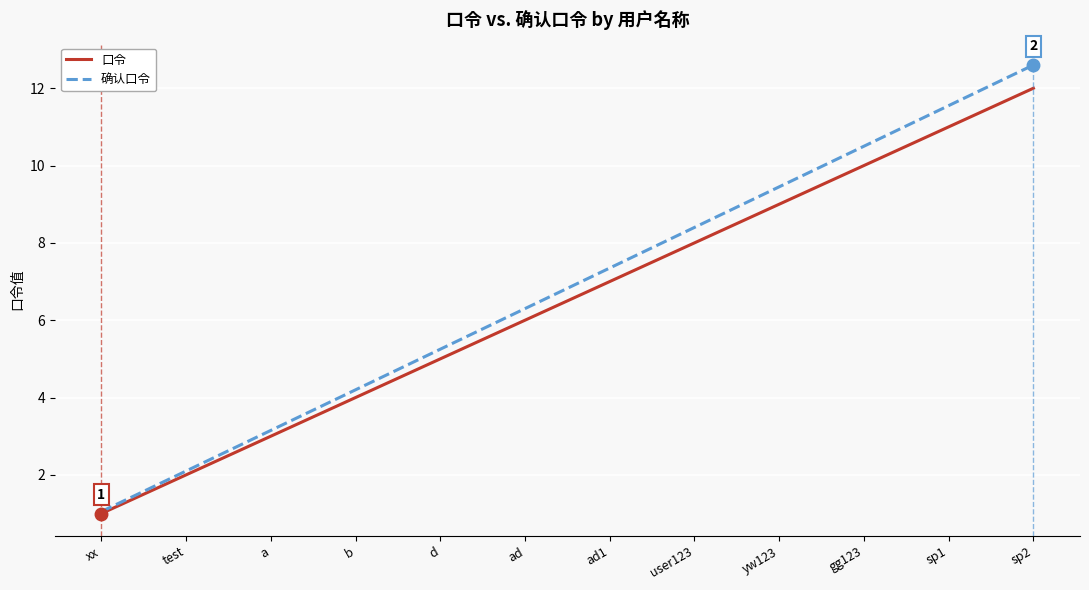

What is the spread (max minus min) of values at test?

0.1